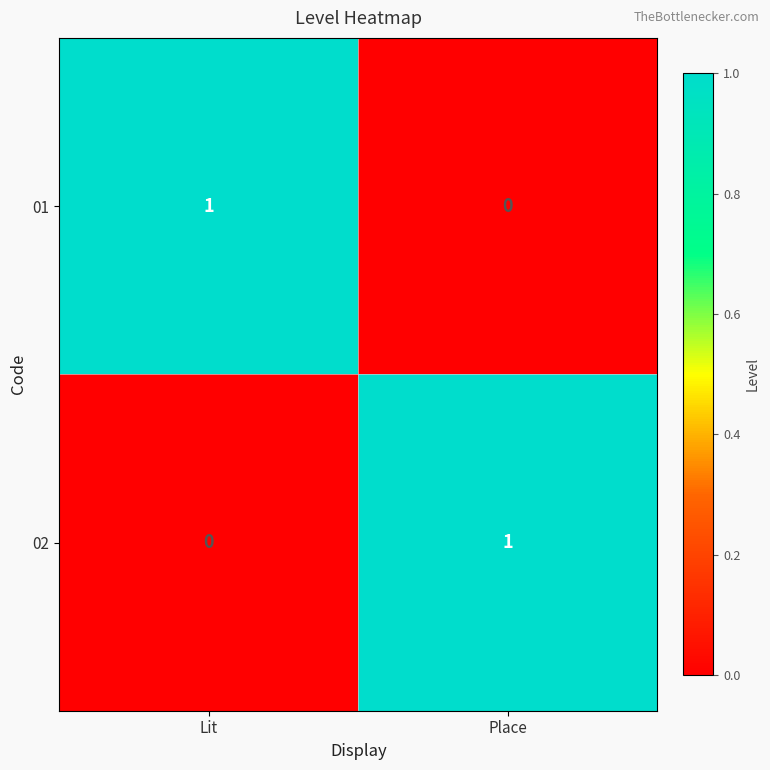

Is the value of 02 at Place greater than the value of 01 at Place?

Yes